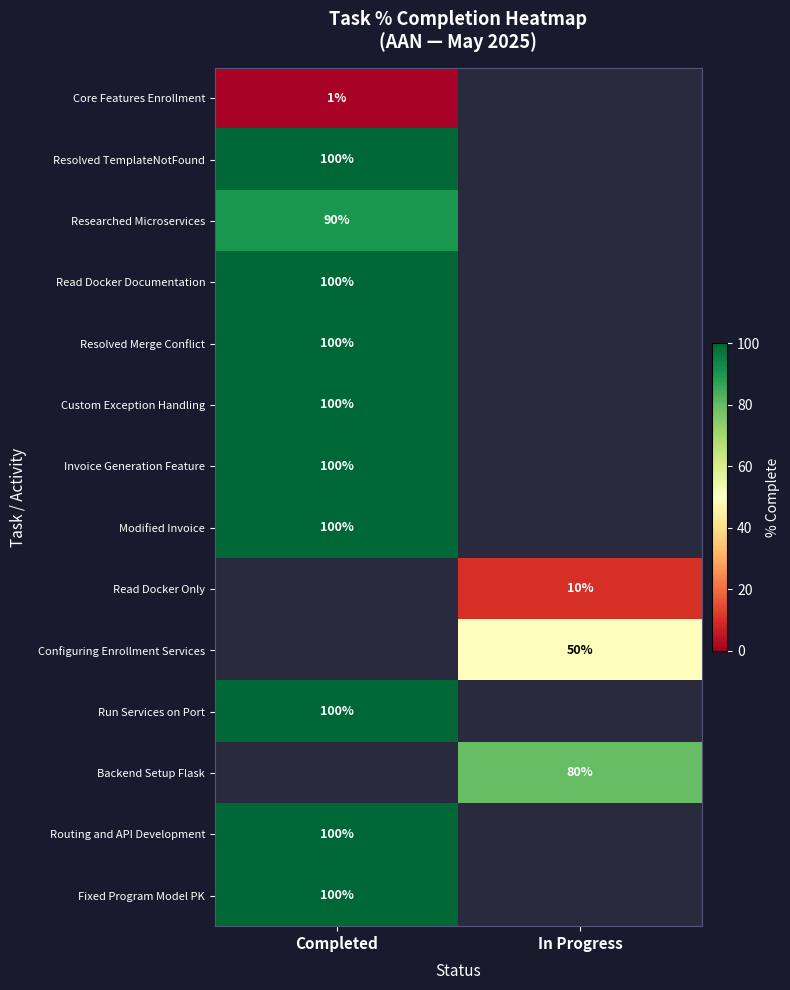

The value of Read Docker Documentation at Completed is 100. True or false?

True